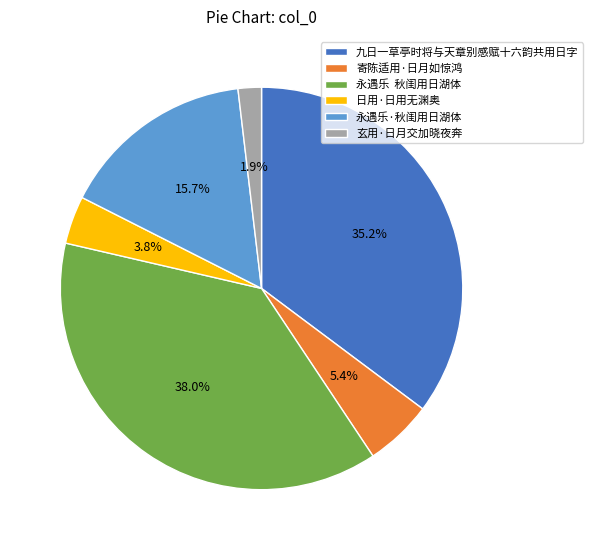

Approximately how many times larger is the value at 九日一草亭时将与天章别感赋十六韵共用日字 compared to 寄陈适用·日月如惊鸿?

6.5